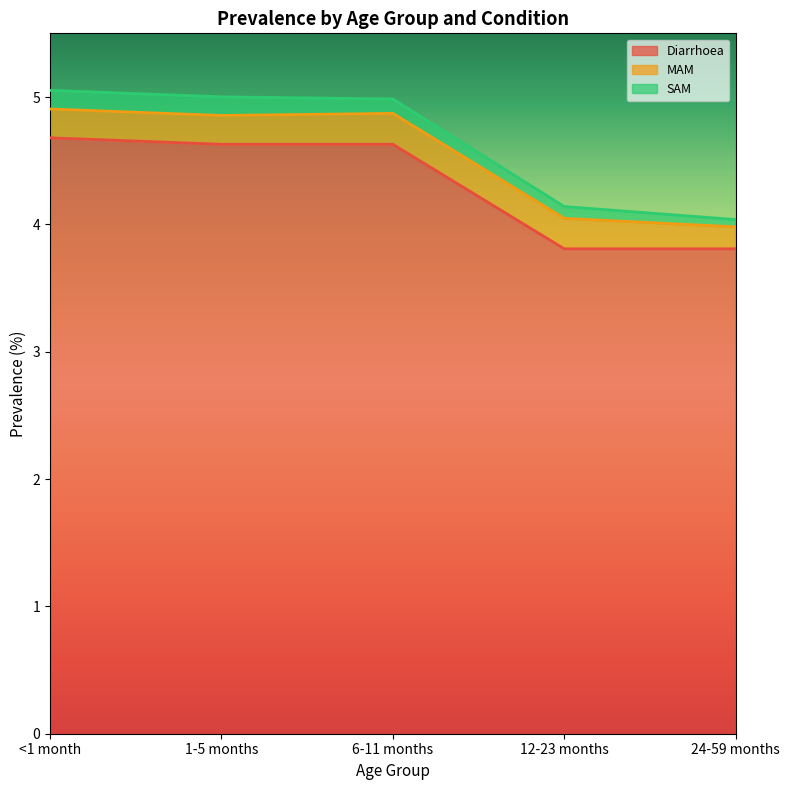

True or false: MAM has more than 0 points higher than both neighbors.

True